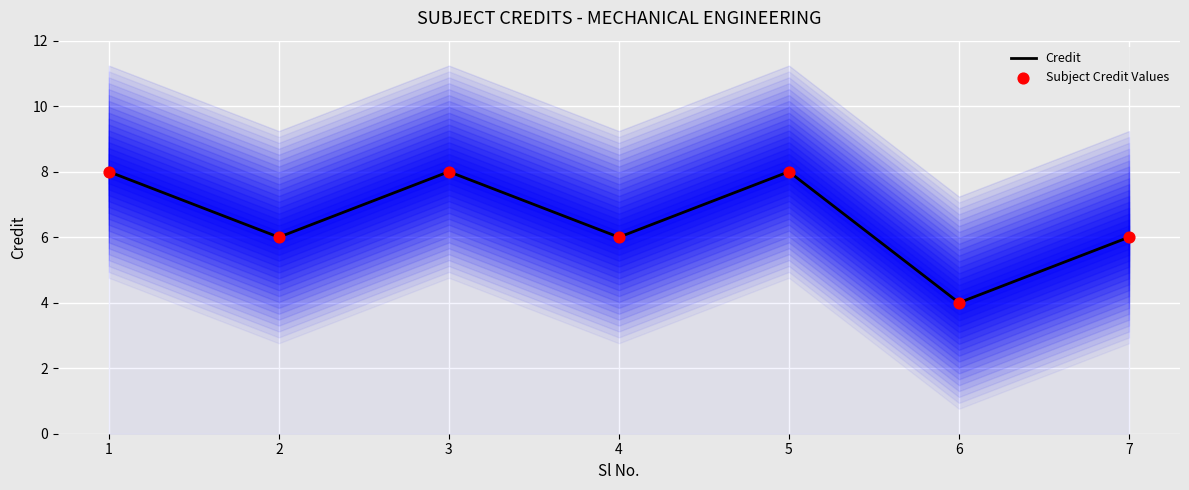

Is the value of Credit at 6 greater than the value of Subject Credit Values at 1?

No